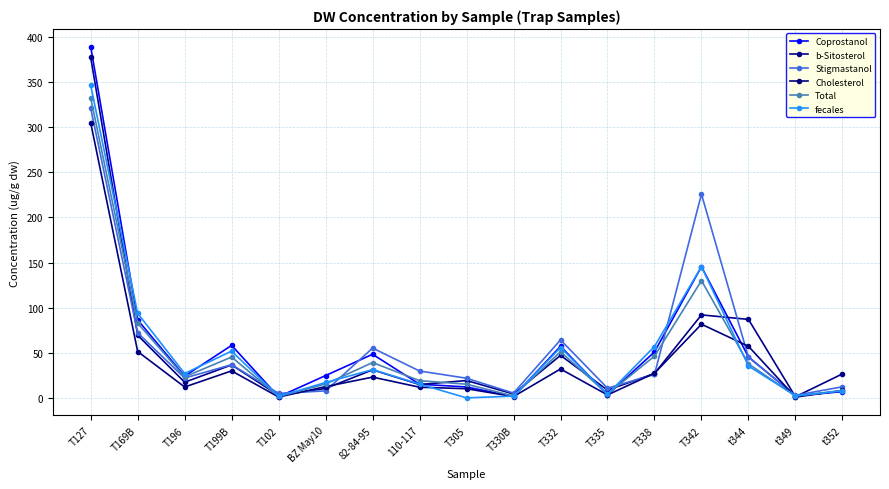

How many lines are shown in the chart?

6